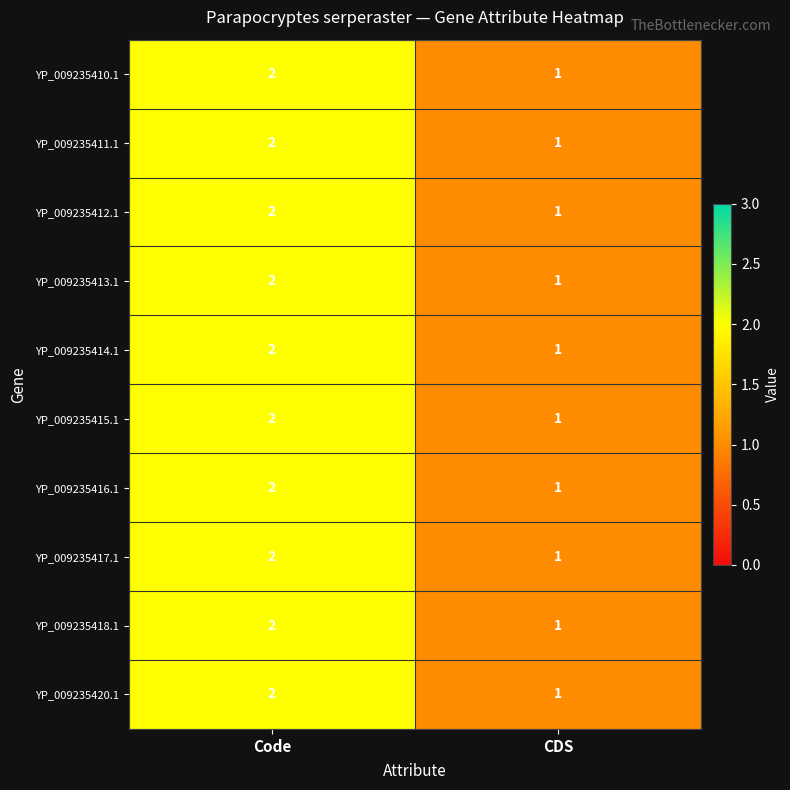

Which category has the highest value across all series?

Code